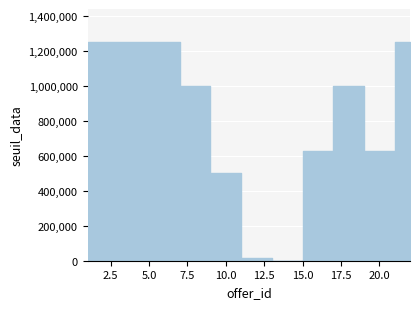

What is the value of the 14th point from the left?

625000